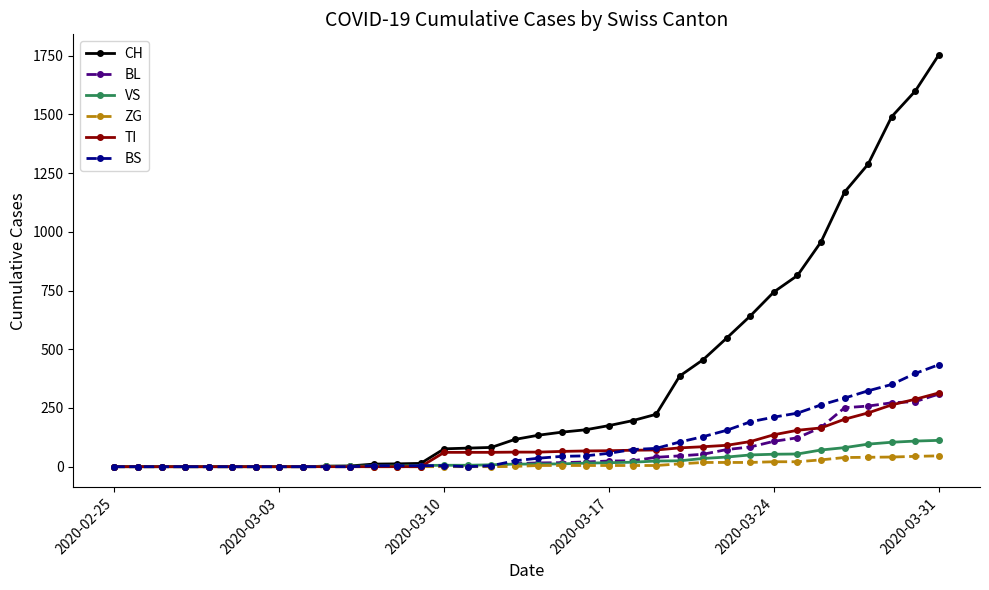

Which series has the largest range (max minus min)?

CH